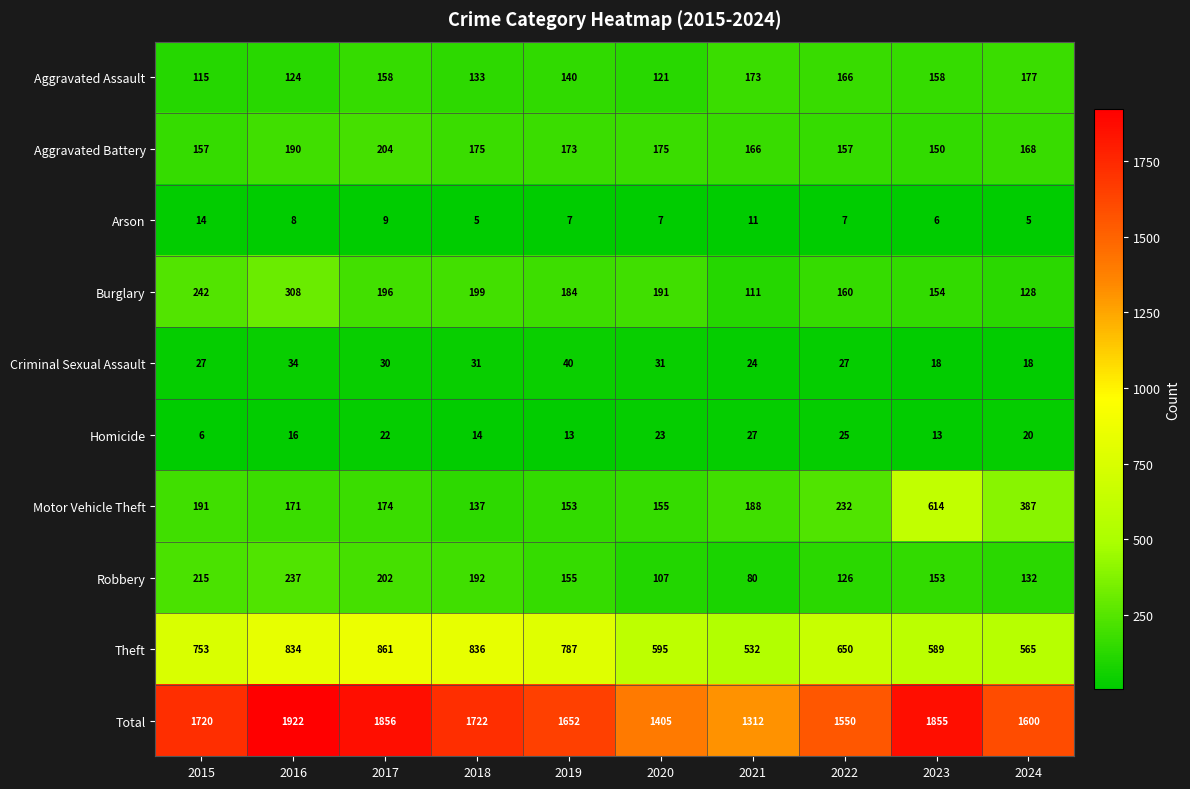

What is the difference between the highest and lowest values at 2024?

1595